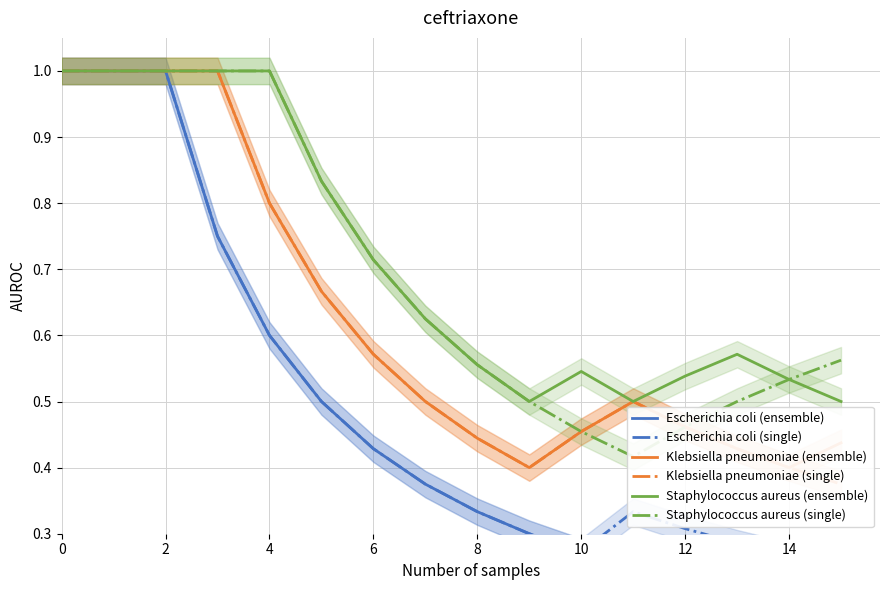

How many lines are shown in the chart?

6